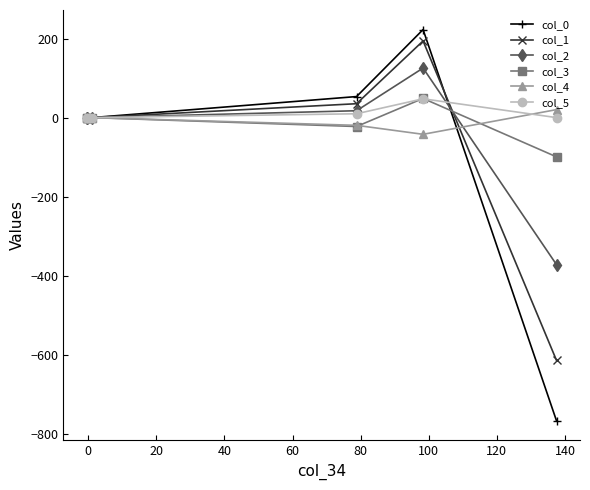

What is the greatest value displayed?

223.6